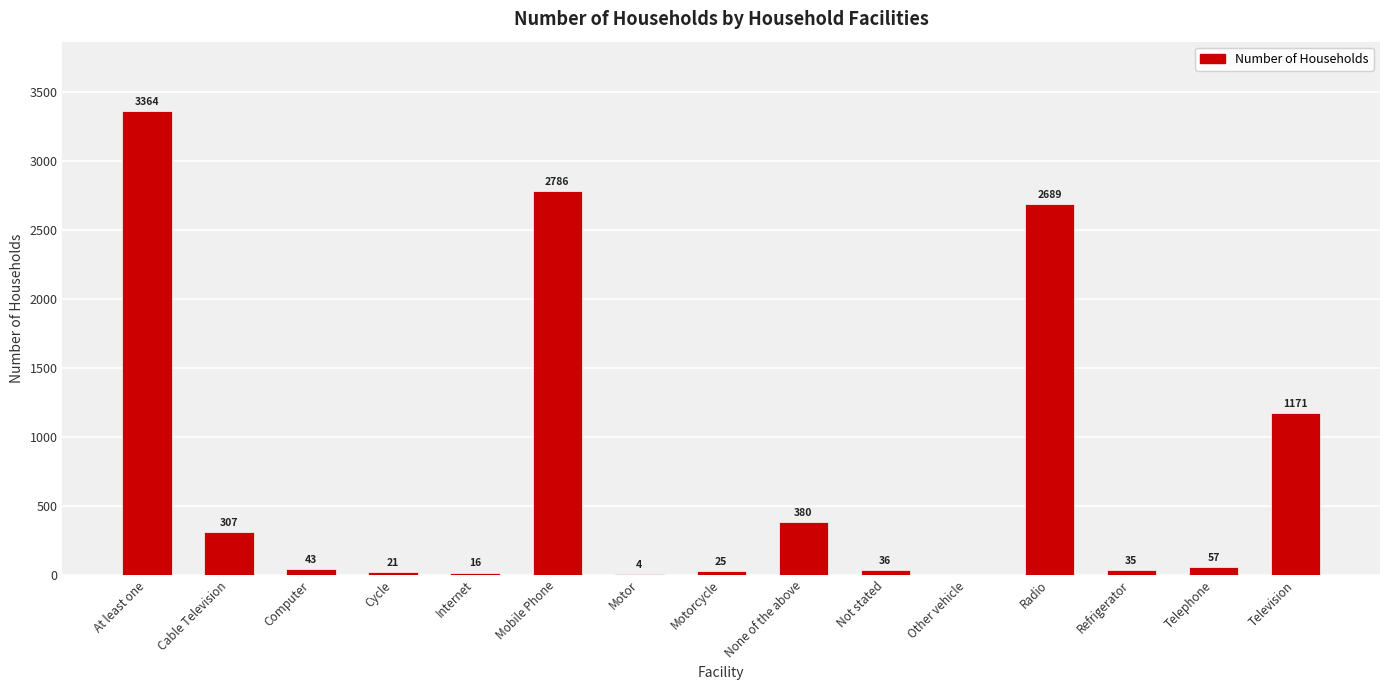

Count the number of categories in the chart.

15